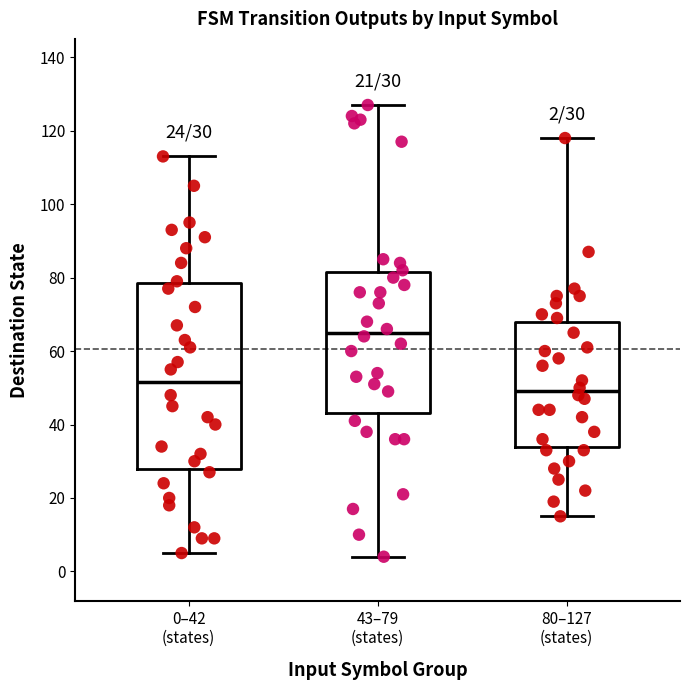

Which box is the tallest, from its lower edge to its upper edge?

0–42 (states)